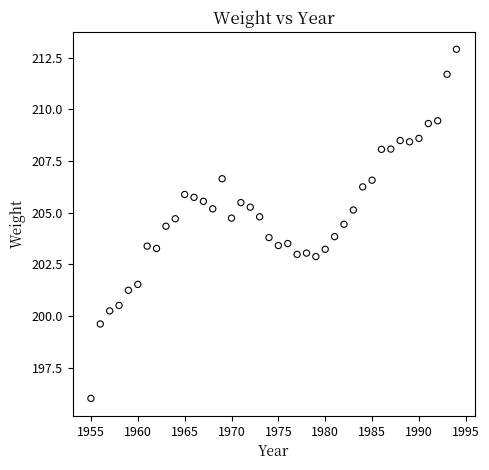

What is the range of Y values (max minus min)?

16.9